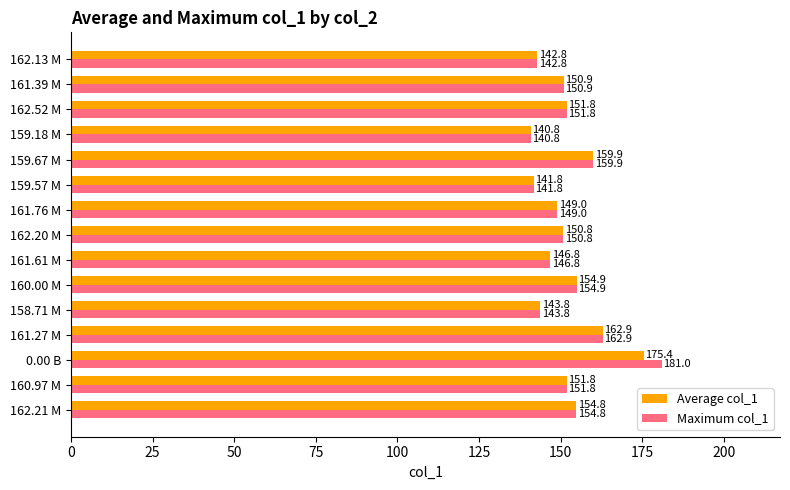

Is it true that Maximum col_1 equals 258.2 at 161.61 M?

False